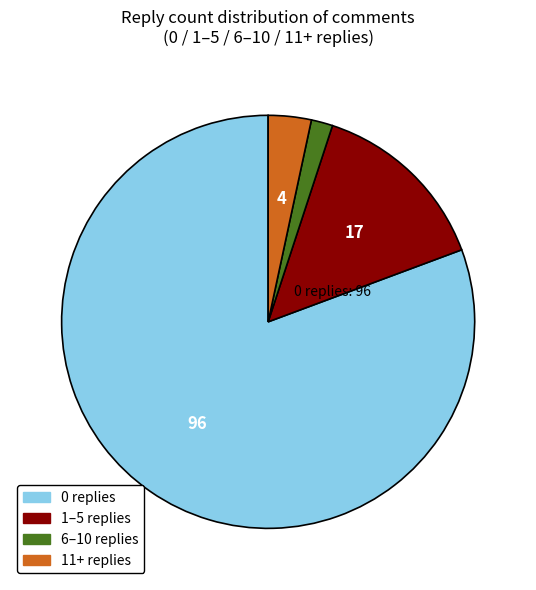

Is there a majority slice in this chart?

Yes